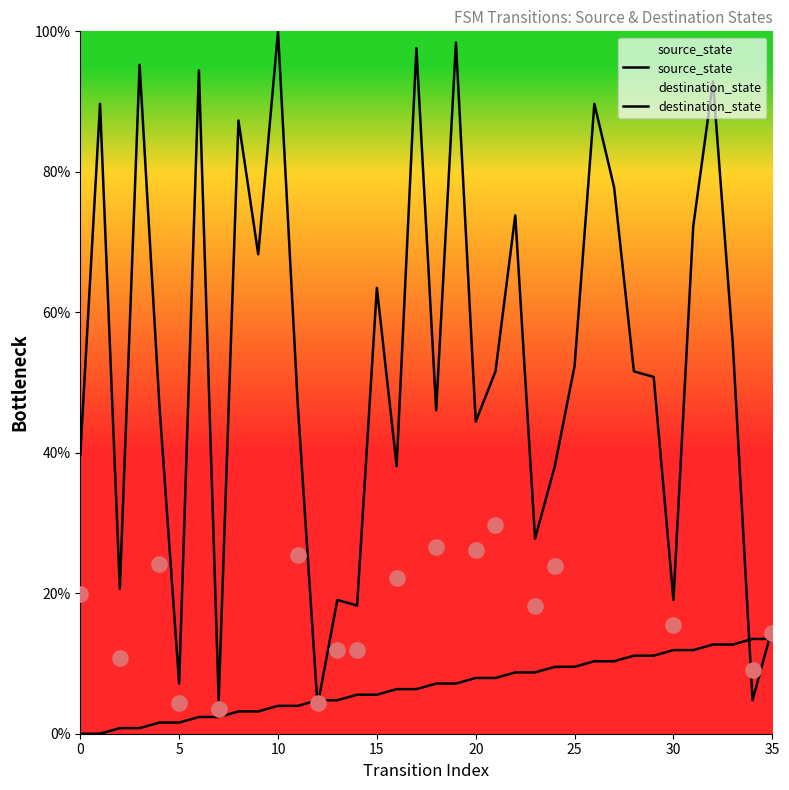

Which series has the largest total across all categories?

destination_state